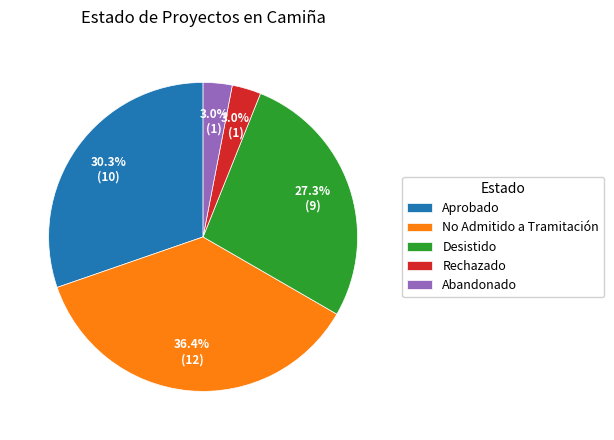

Do Desistido and No Admitido a Tramitación together represent more than half of the pie?

Yes